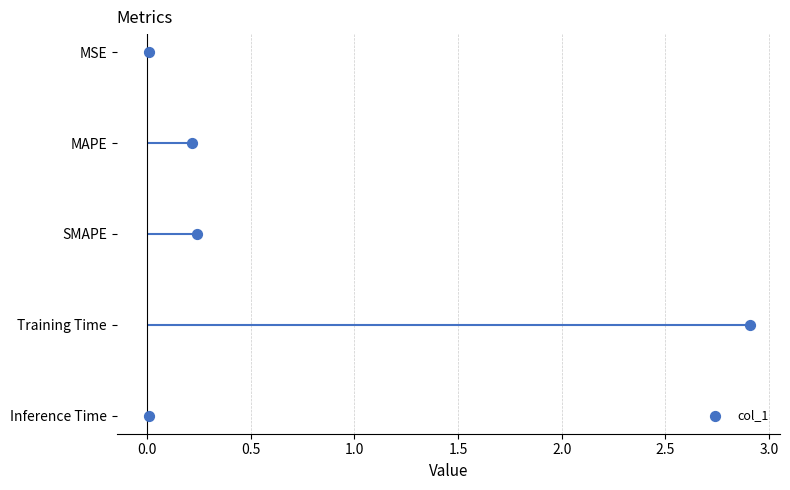

Which has a higher value, MSE or MAPE?

MAPE